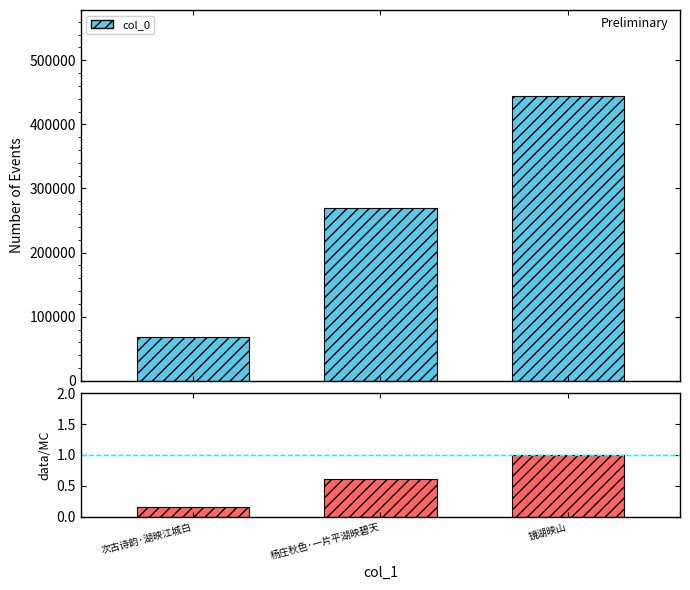

How many bars are there in each group?

2